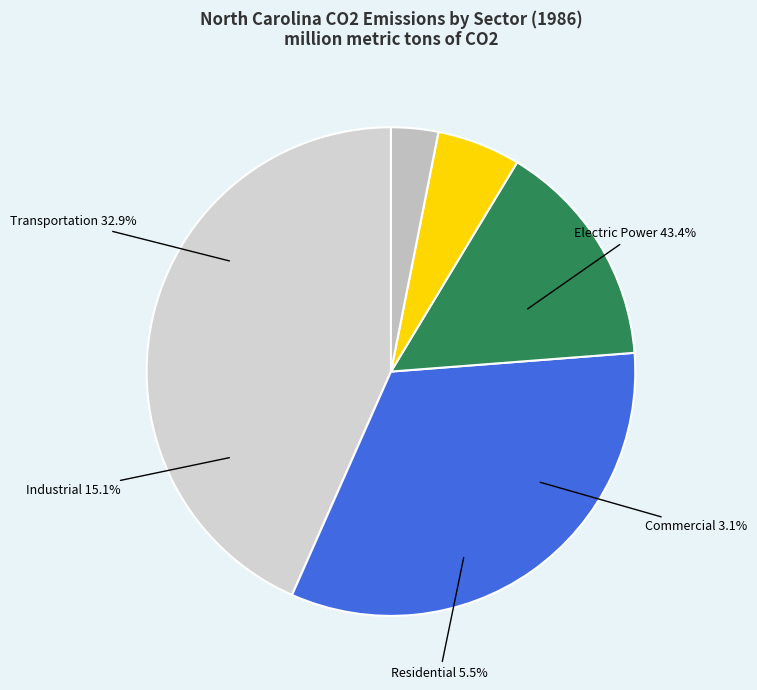

To the nearest percent, what is the combined percentage of Commercial Sector and Electric Power Sector?

46%